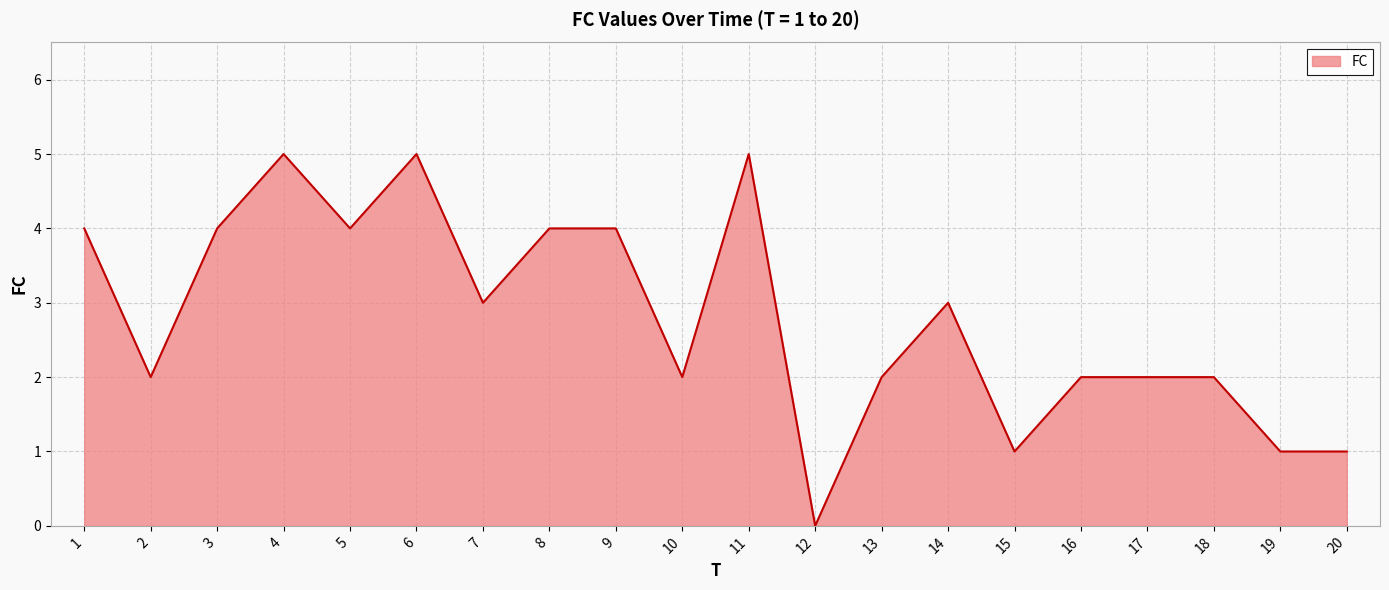

Count the number of categories in the chart.

20